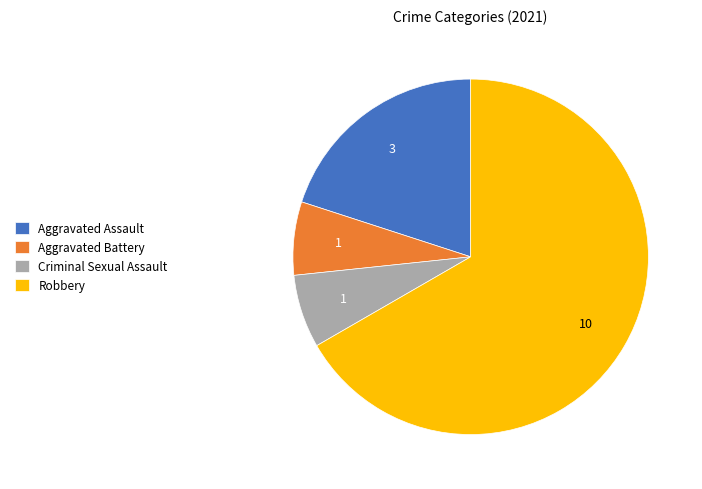

Which category accounts for the majority?

Robbery